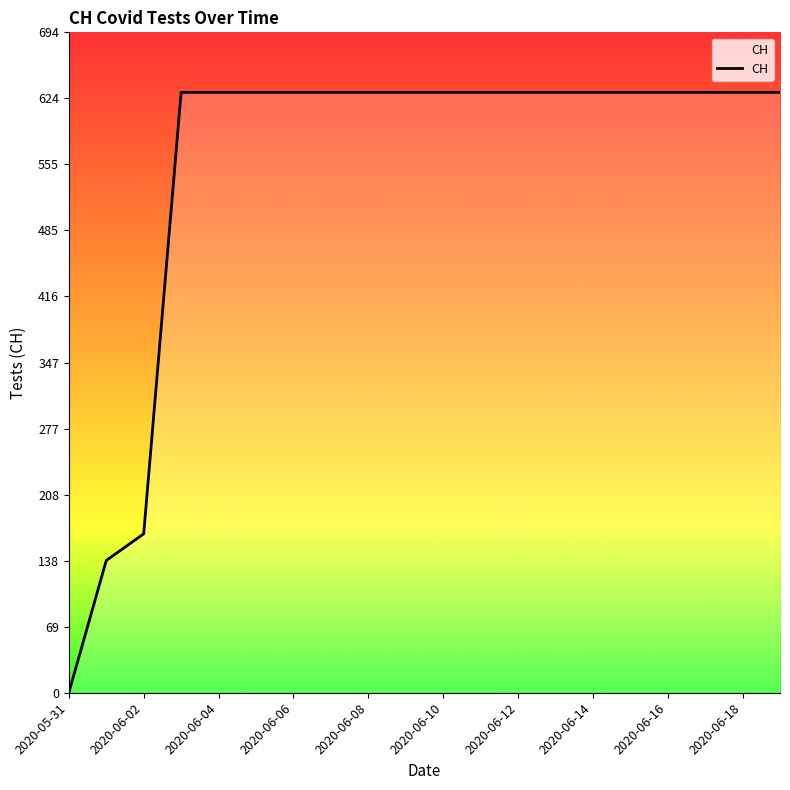

What is the maximum value shown in the chart?

631